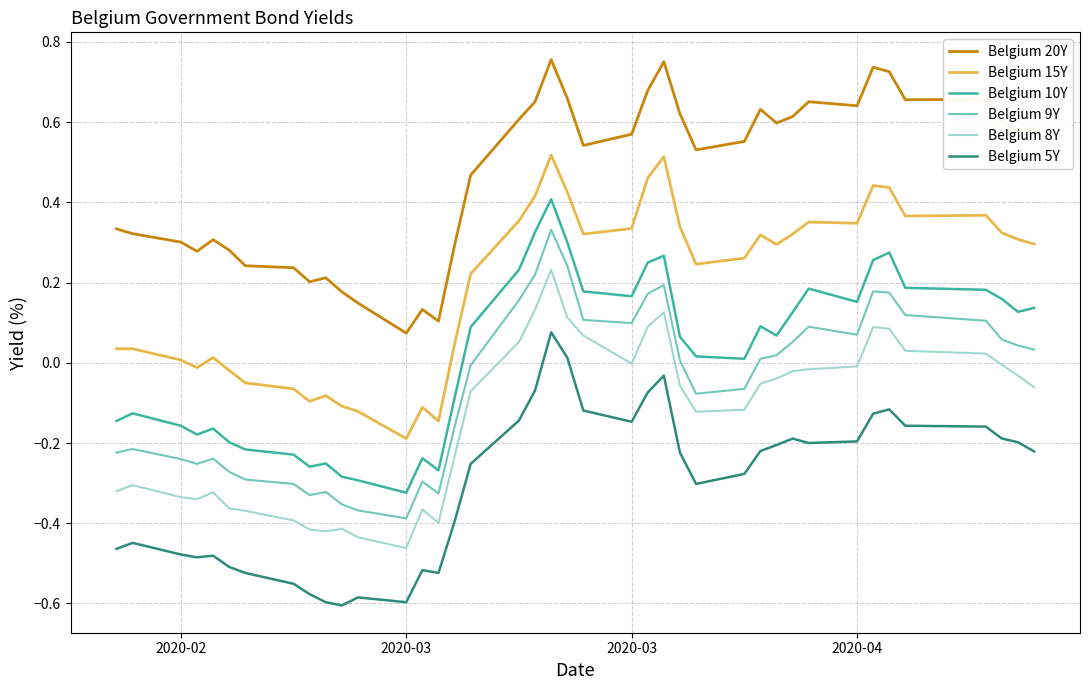

True or false: Belgium 10Y and Belgium 8Y intersect in this chart.

False